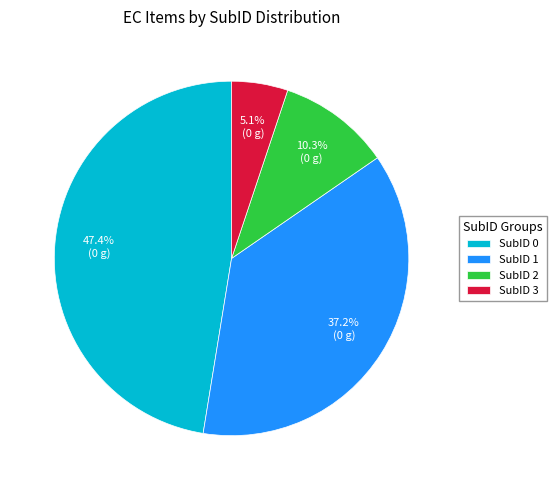

What is the largest slice in the pie chart?

SubID 0